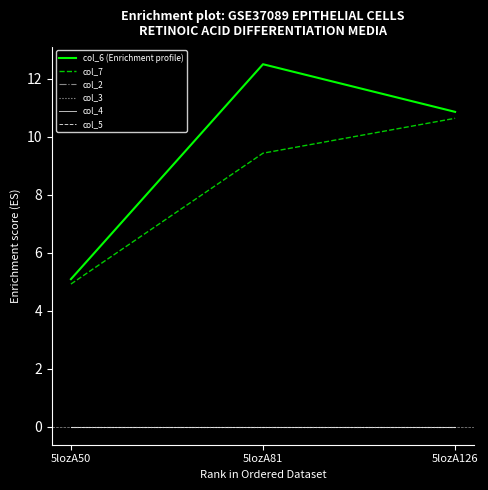

Is this an area chart (filled region under the line)?

No